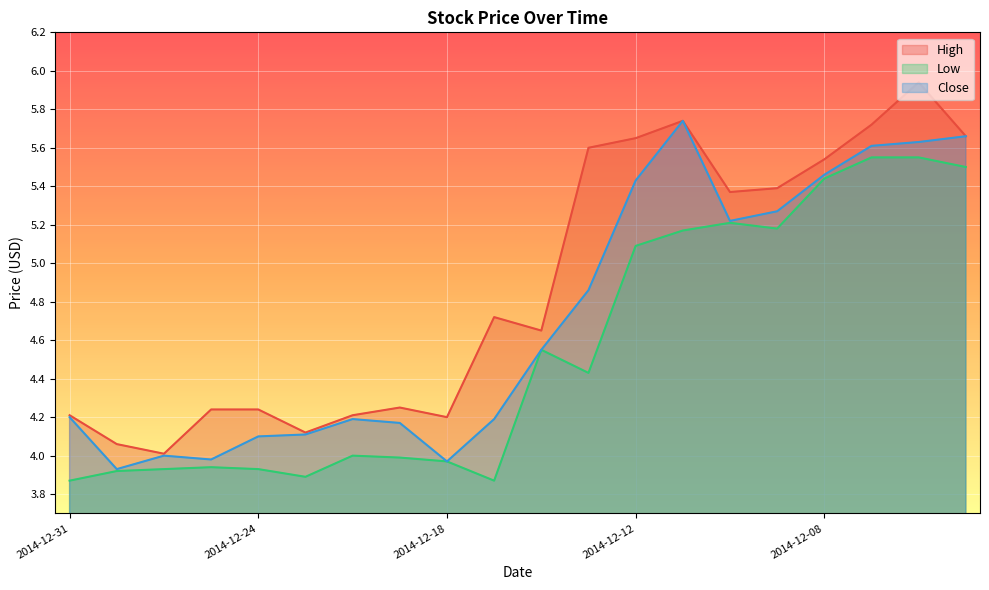

Which series has the widest spread of values?

High